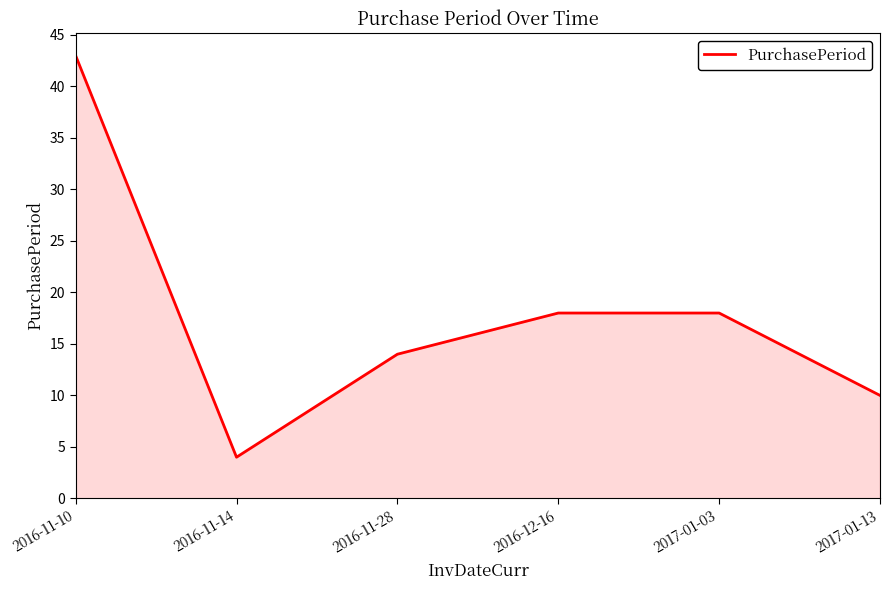

Approximately how many times larger is the value at 2017-01-03 compared to 2016-11-14?

4.5